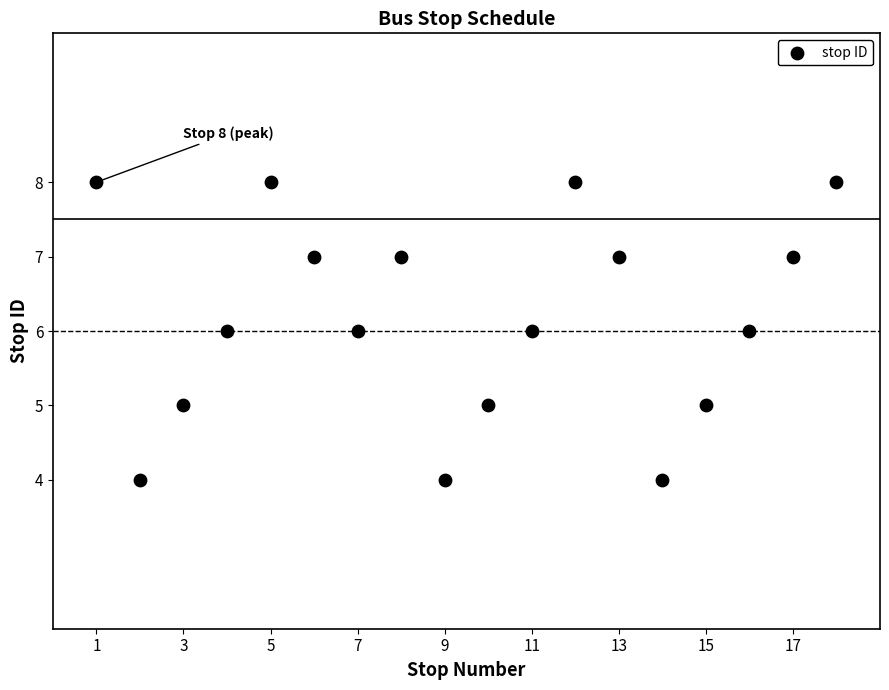

What is the range of Y values (max minus min)?

4